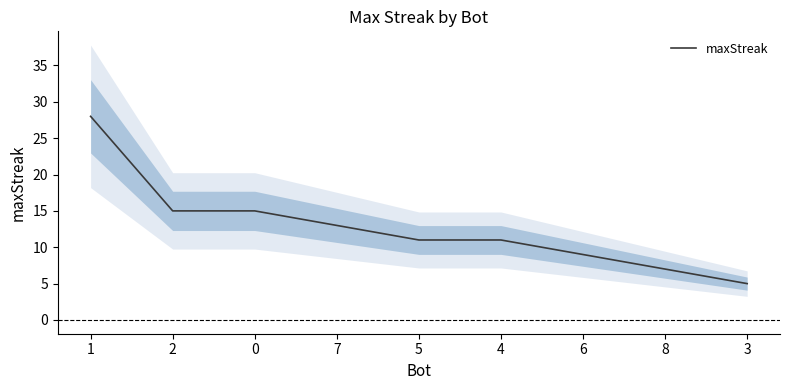

Count the number of data series in this chart.

1